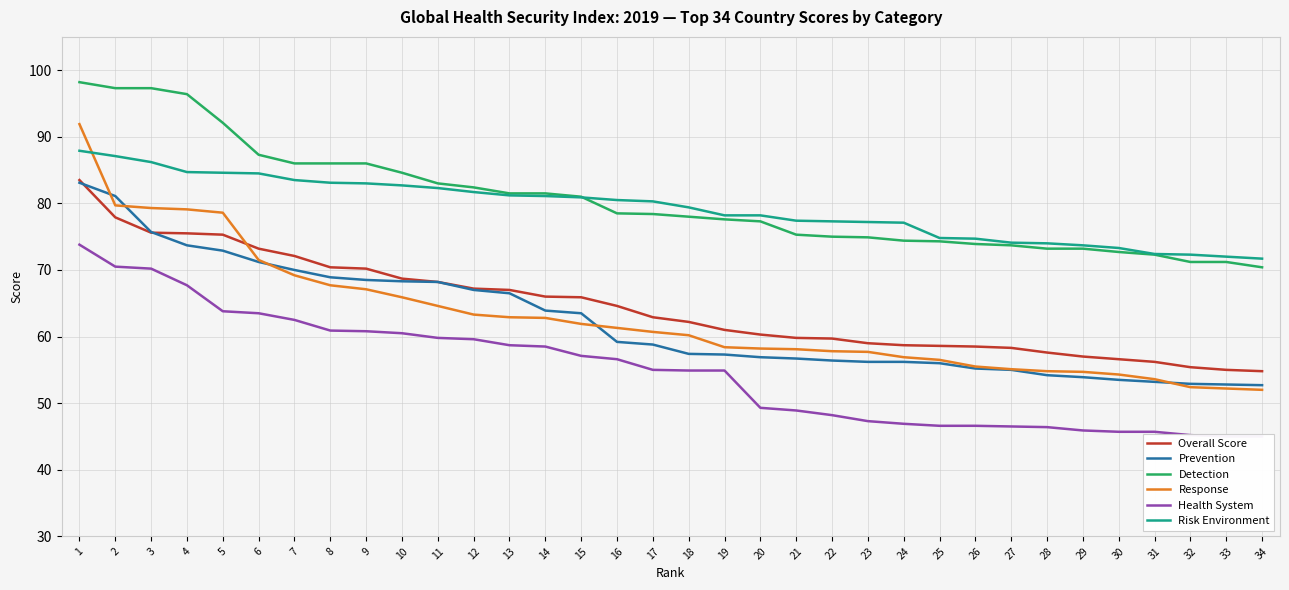

What is the sum of all Detection values?

2736.1